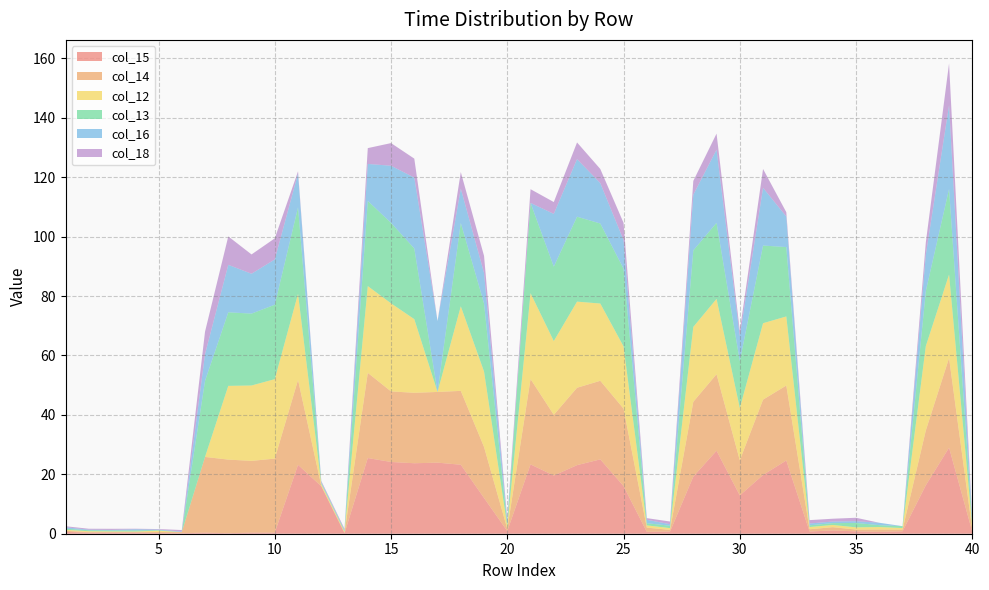

Reading right to left, what are all the values shown in this chart?

col_15: 0.6	29.0	16.3	0.8	0.6	0.8	1.1	0.8	24.7	19.8	12.9	27.9	19.2	0.7	0.6	16.0	25.0	23.1	19.6	23.3	0.9	12.0	23.2	23.9	23.7	24.2	25.5	0.2	16.0	23.2	0.4	0.4	0.2	0.4	0.2	0.2	0.4	0.4	0.4	0.6
col_14: 0.7	30.2	18.4	0.6	0.8	0.6	1.1	0.8	25.2	25.3	11.8	25.8	25.2	0.6	1.4	26.1	26.5	26.1	20.4	28.7	0.8	17.2	24.9	23.8	23.7	23.8	28.7	0.2	0.2	28.6	24.9	24.2	24.8	25.5	0.4	0.3	0.2	0.2	0.2	0.4
col_12: 1.1	28.1	28.4	0.5	0.8	0.7	0.7	0.7	23.2	25.7	17.6	25.4	25.2	0.6	0.8	20.9	26.0	29.0	24.8	28.9	0.9	25.4	28.5	0.0	24.8	29.6	29.2	0.3	0.6	29.0	26.7	25.4	24.8	0.0	0.0	0.4	0.2	0.2	0.3	0.3
col_13: 0.8	28.8	18.5	0.6	0.6	1.5	0.6	0.6	23.3	26.1	15.8	25.6	25.8	0.8	0.7	26.2	26.9	28.6	25.1	30.4	0.8	22.9	28.1	0.0	23.8	27.1	28.7	0.4	0.3	29.1	25.1	24.2	24.8	25.6	0.0	0.2	0.4	0.3	0.3	0.4
col_16: 0.6	28.2	12.2	0.0	0.8	0.6	0.5	0.6	10.3	19.4	8.5	24.6	18.7	0.5	1.1	9.6	13.6	19.4	17.7	0.0	0.9	10.3	11.5	23.9	23.9	19.2	12.4	0.2	0.4	11.3	15.2	13.4	16.0	9.0	0.2	0.2	0.4	0.2	0.2	0.5
col_18: 0.7	14.1	4.2	0.0	0.0	1.2	0.9	1.1	1.5	6.4	1.8	5.4	4.7	0.9	0.6	5.8	4.8	5.6	4.0	4.6	0.8	5.8	5.6	0.0	6.4	7.6	5.3	0.4	0.3	0.8	7.1	6.5	9.6	7.6	0.5	0.2	0.2	0.4	0.3	0.4